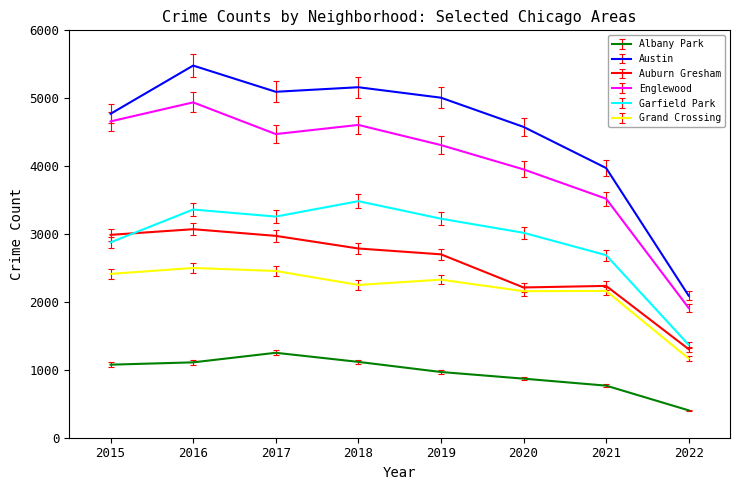

What is the greatest value displayed?

5481